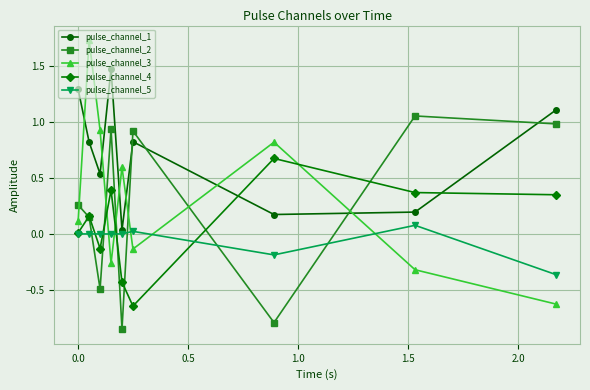

Rank the series by their maximum value, from lowest to highest.

pulse_channel_5, pulse_channel_4, pulse_channel_2, pulse_channel_1, pulse_channel_3